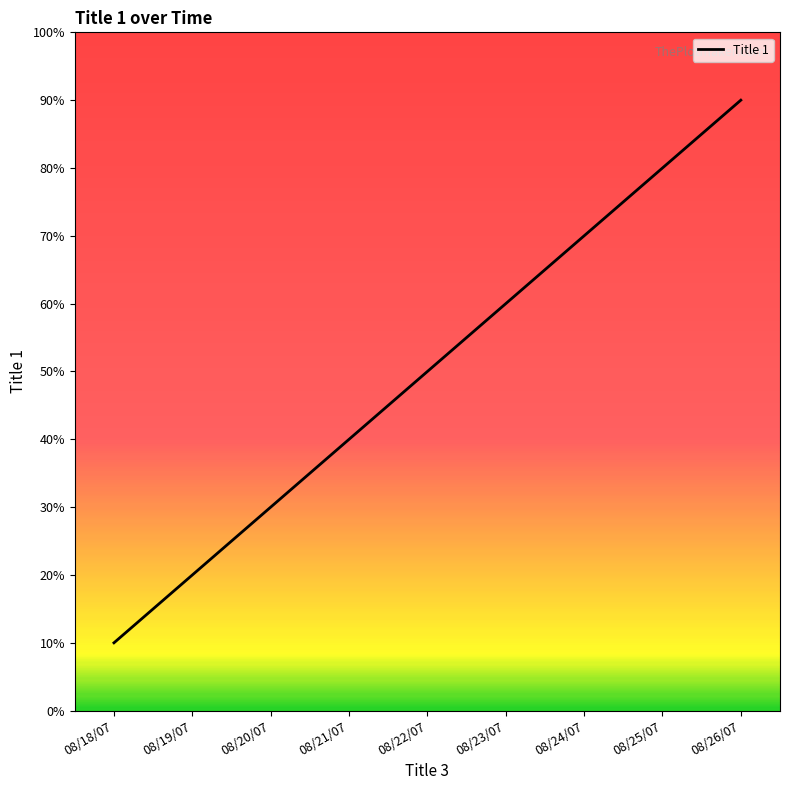

Is this an area chart (filled region under the line)?

No